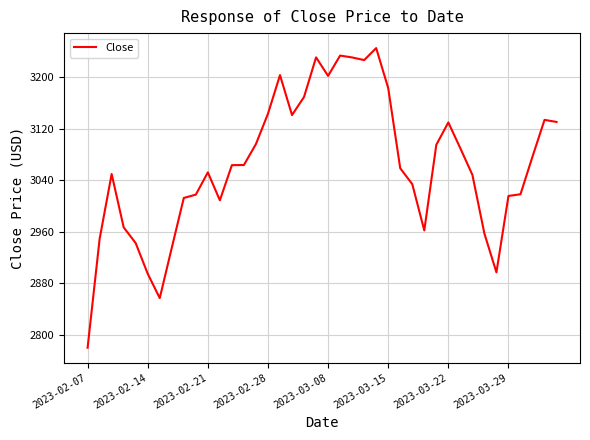

Is this an area chart (filled region under the line)?

No